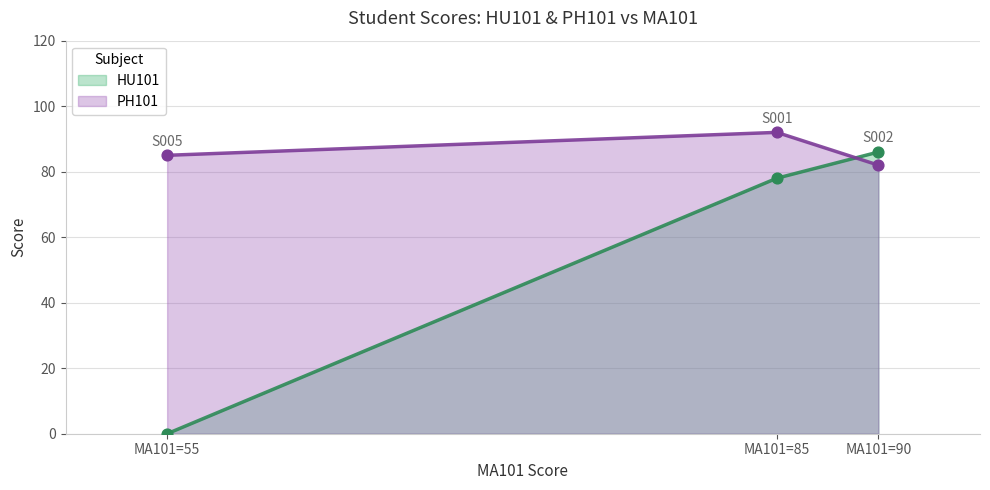

At how many categories does at least one series exceed 26?

3